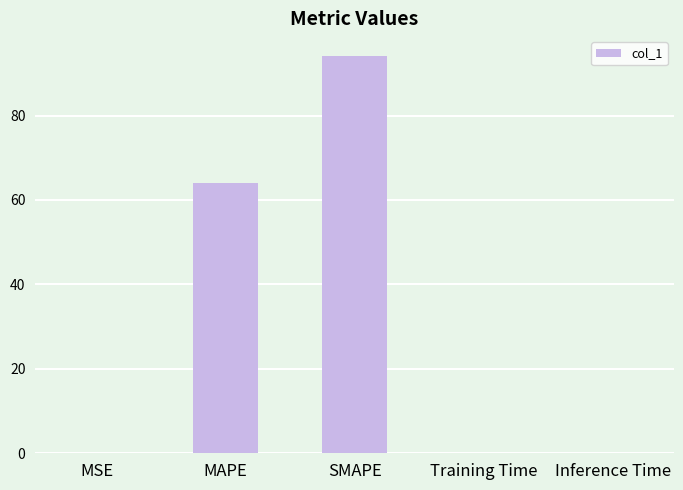

Which label corresponds to the largest value in the chart?

SMAPE